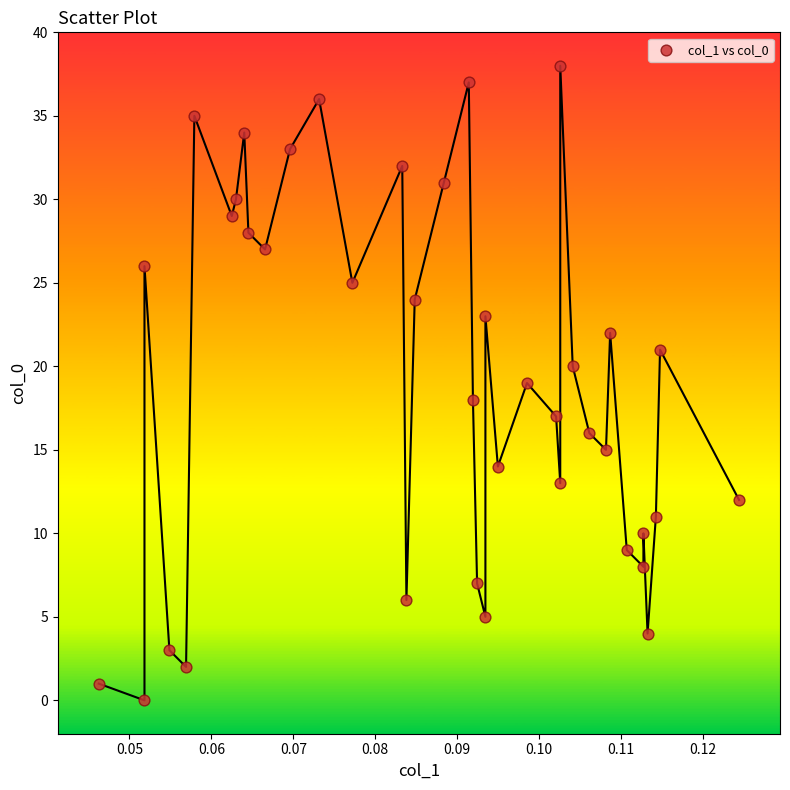

What is the range of Y values (max minus min)?

38